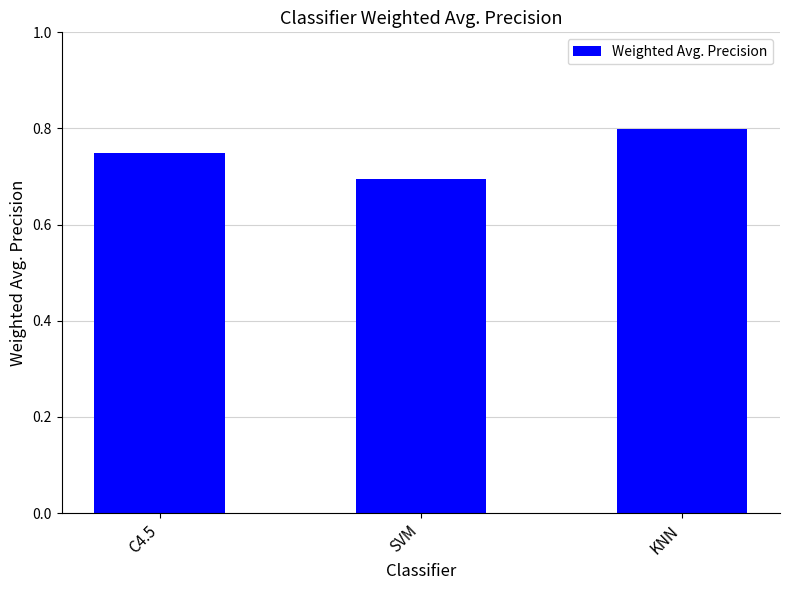

Is it true that the value at KNN is 0.8?

True